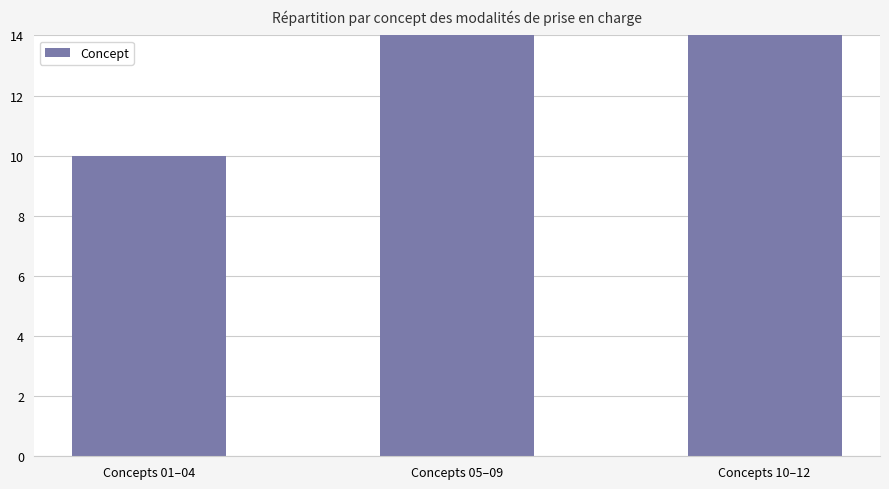

What is the value of the 1st bar from the left?

10